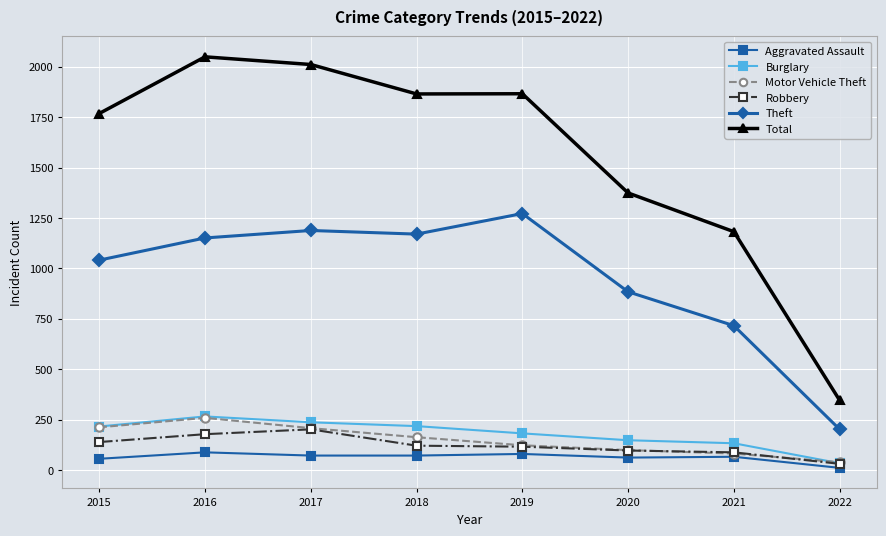

True or false: Theft has a value of 202 at 2022.

True